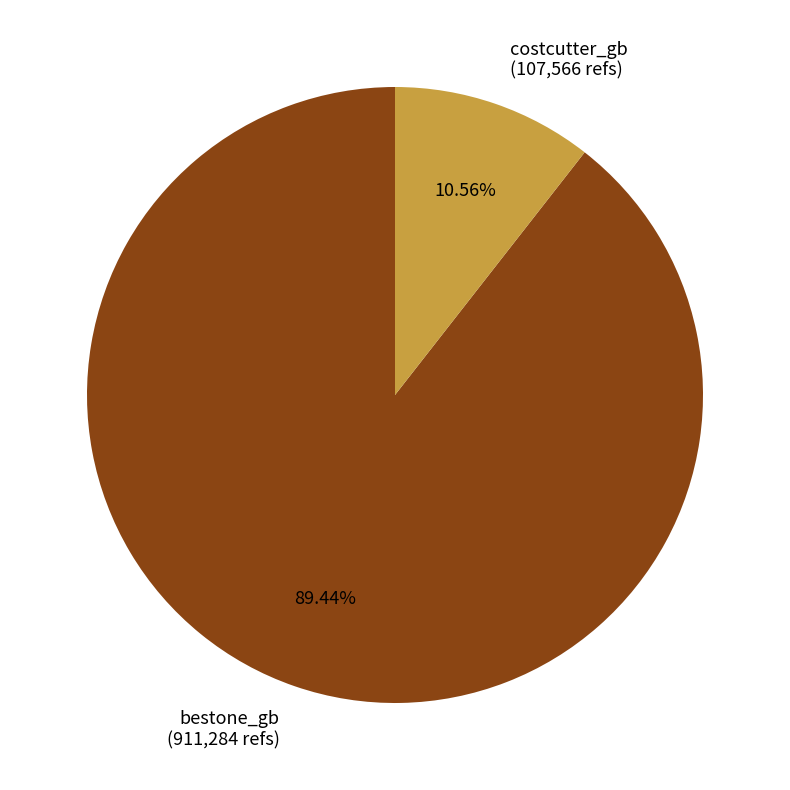

The costcutter_gb slice represents 1% of the pie. True or false?

False